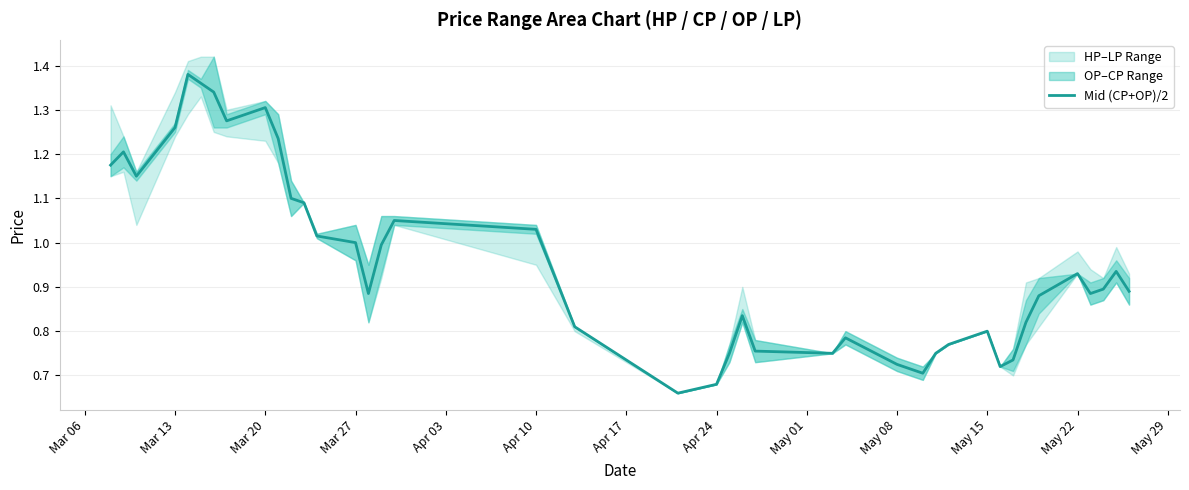

True or false: Mid (CP+OP)/2 has a value of 0.2 at May 15.

False